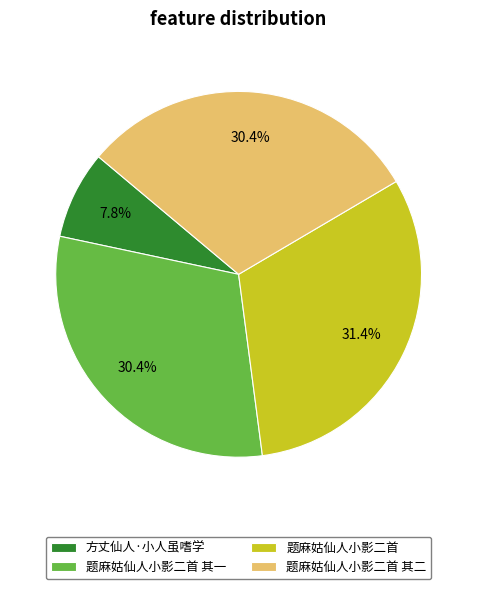

To the nearest percent, what is the difference between the largest and smallest slice percentages?

24%